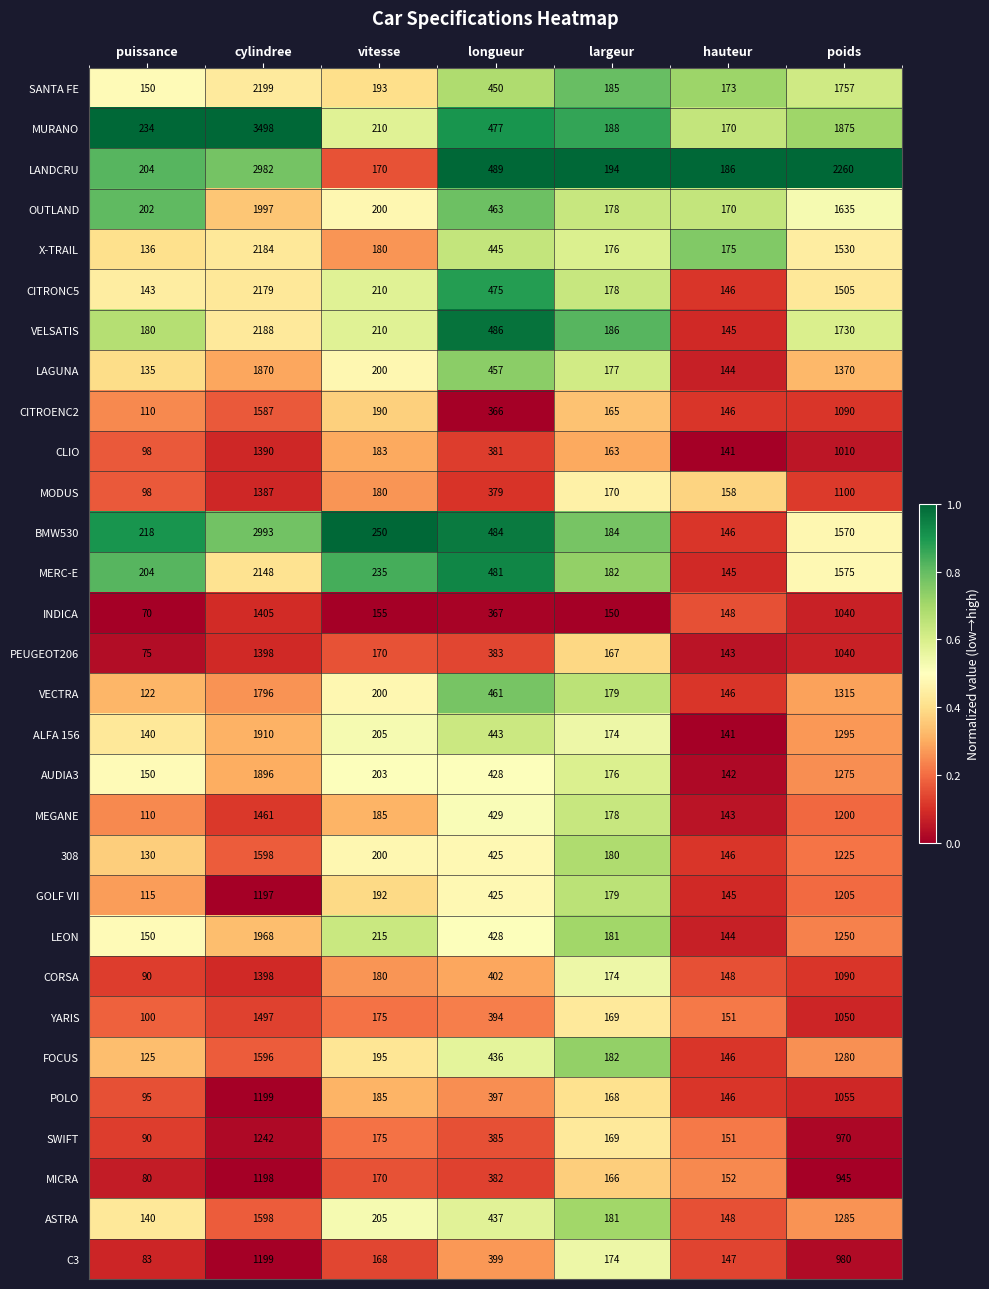

At which label is ALFA 156 closest to 1025?

poids